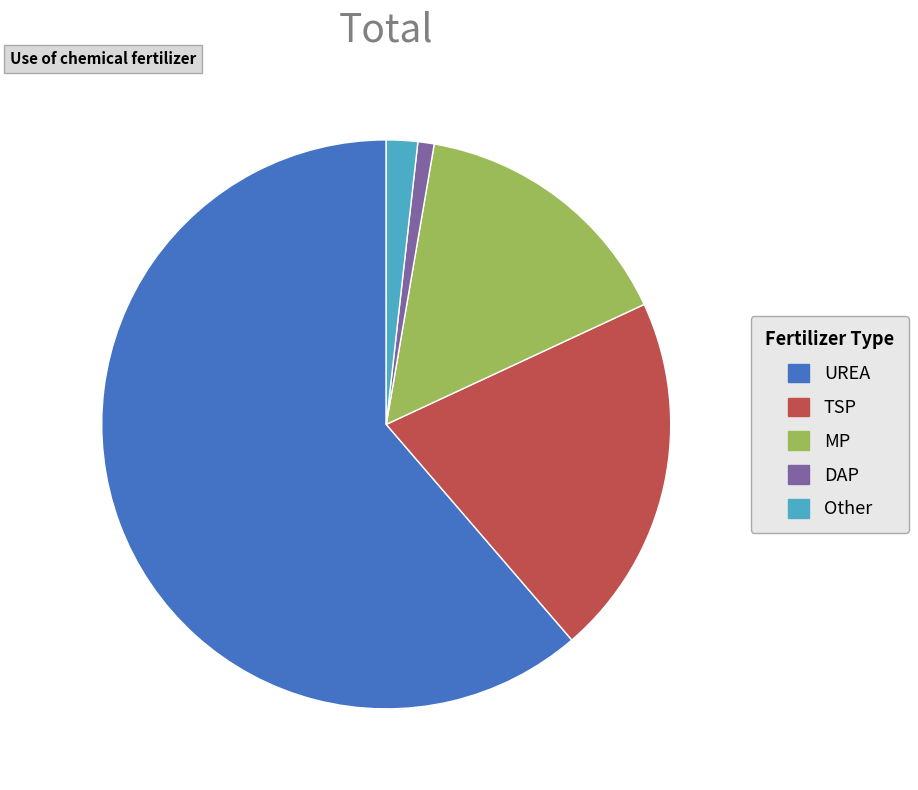

Which category has the smallest portion of the pie?

DAP